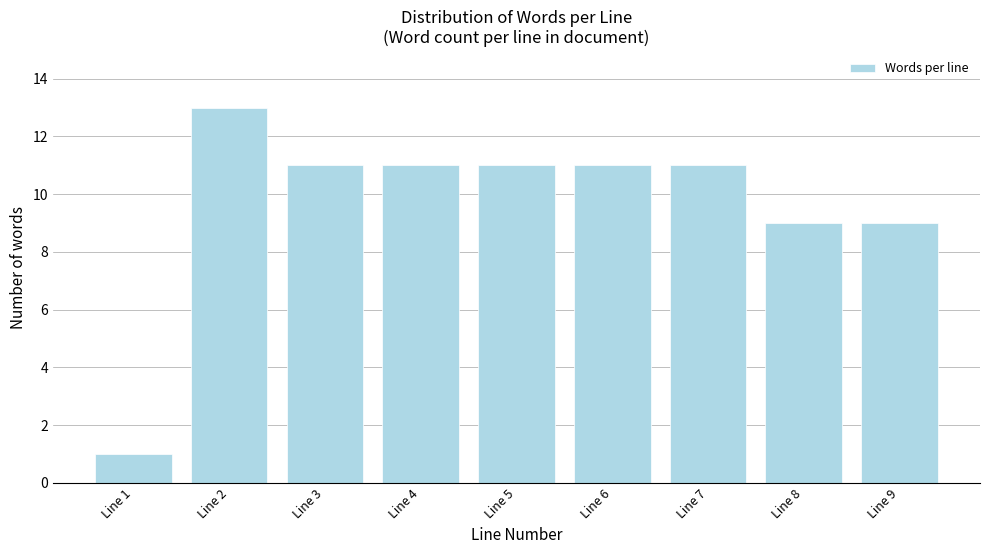

Reading left to right, list all the values displayed in this chart.

1	13	11	11	11	11	11	9	9